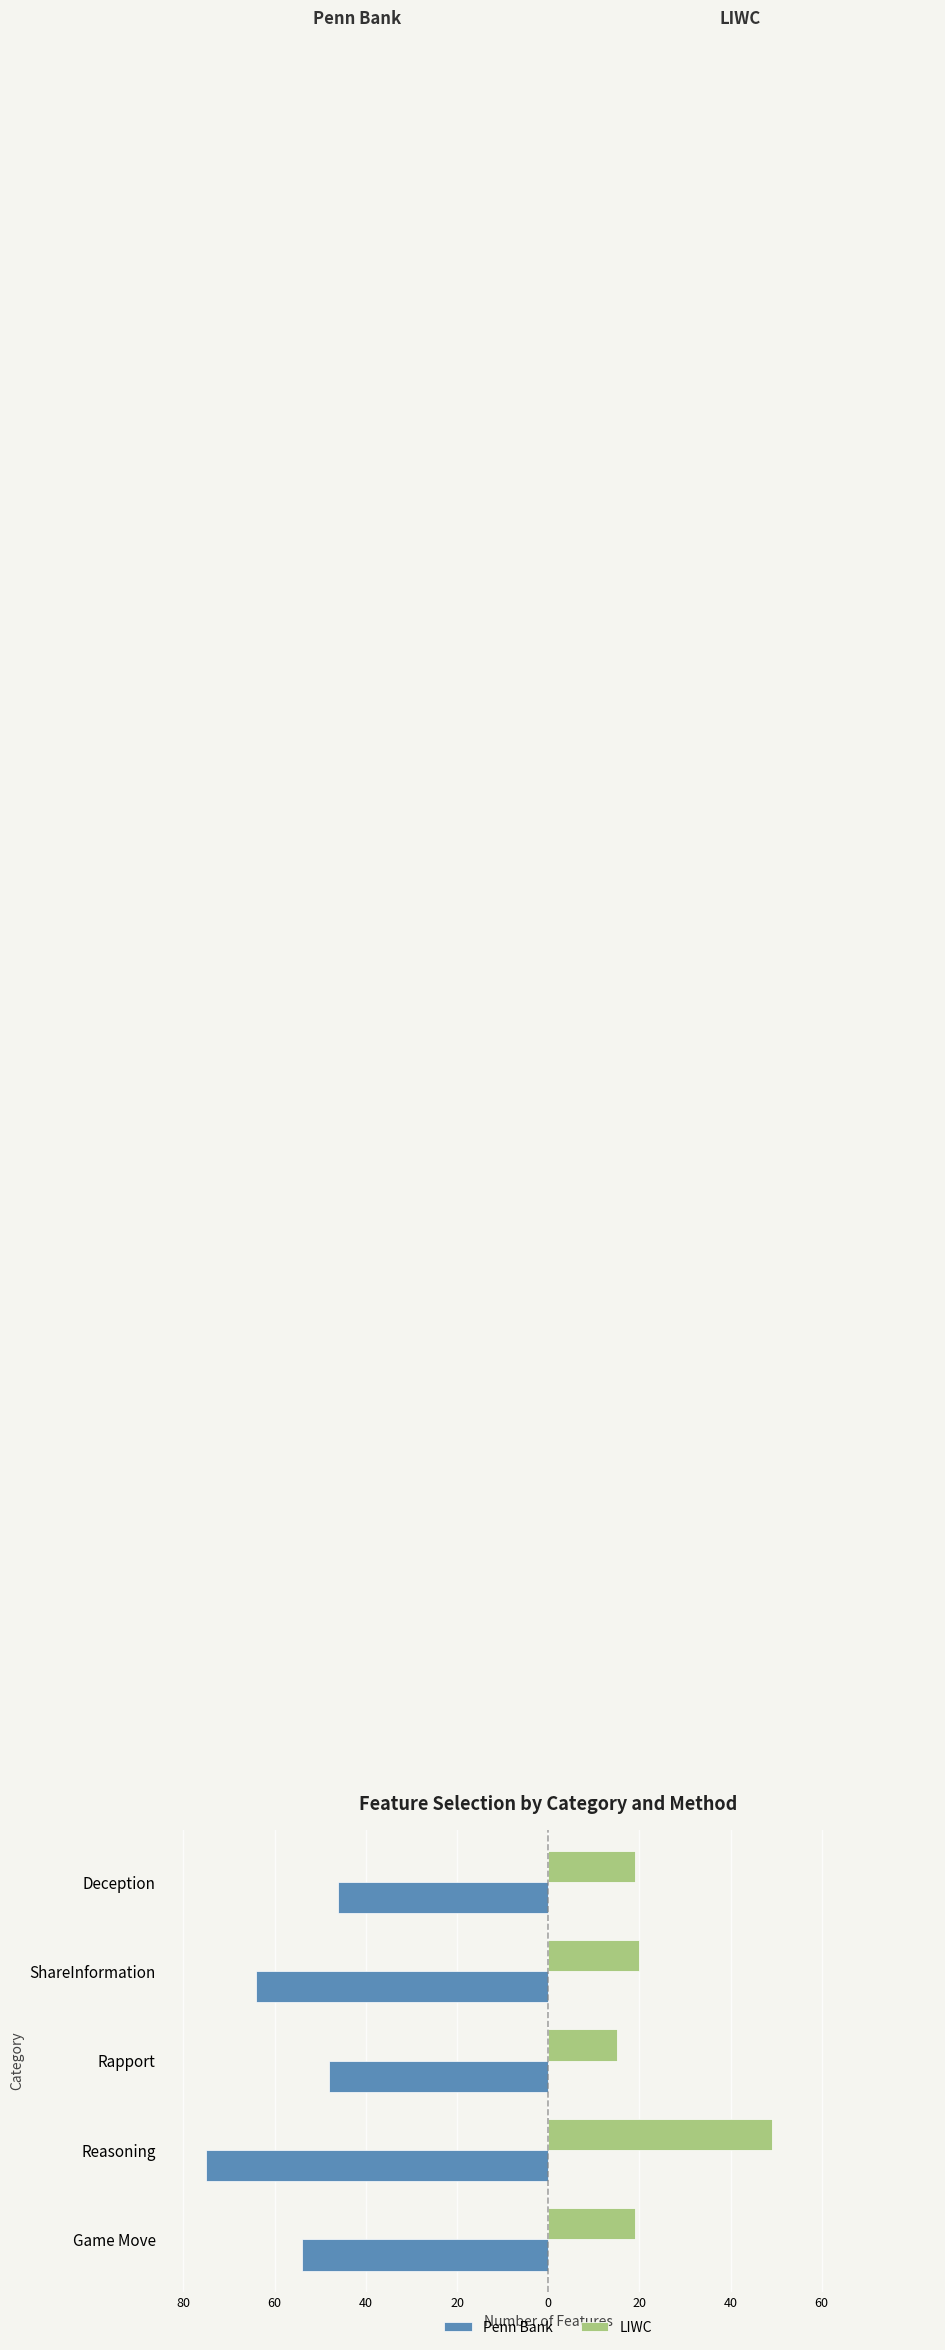

What are all the series names shown in the legend?

Penn Bank, LIWC